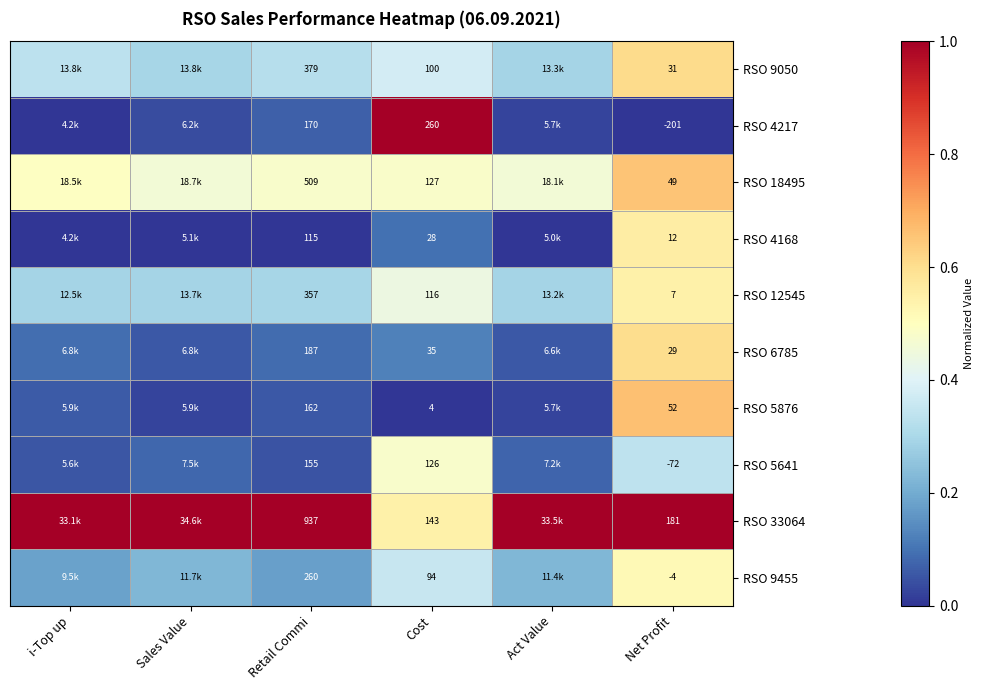

At which category is the sum across all series the highest?

Net Profit